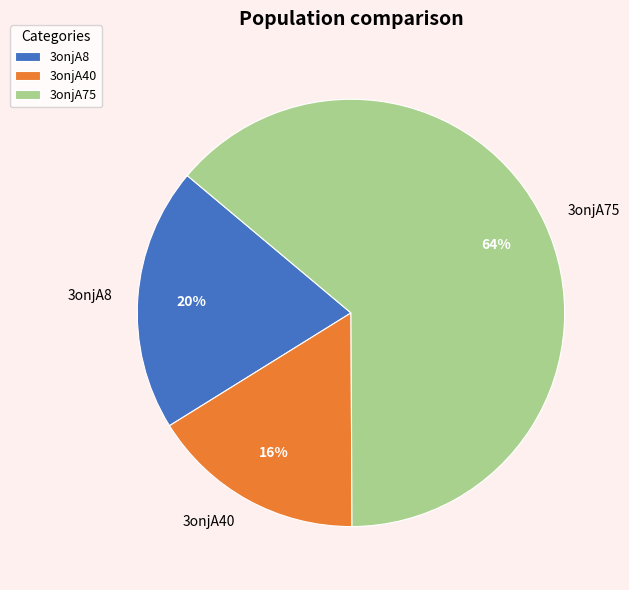

Do 3onjA40 and 3onjA75 together represent more than half of the pie?

Yes